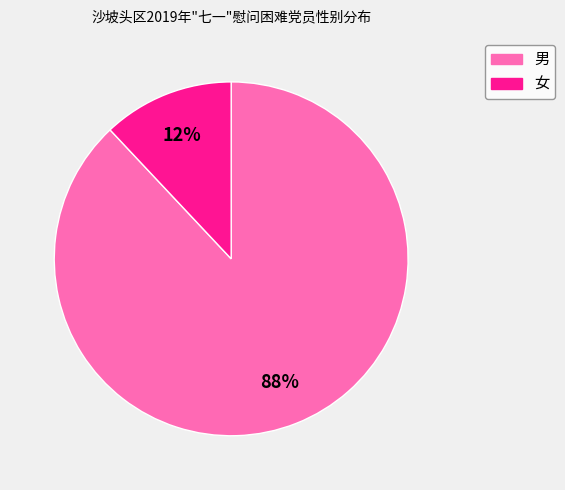

Approximately how many times larger is the value at 男 compared to 女?

7.3